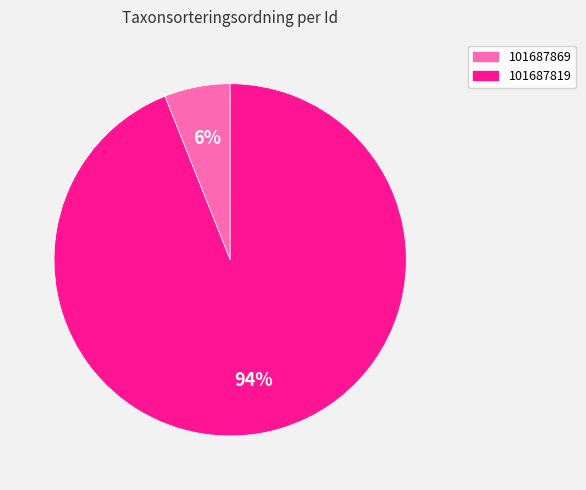

To the nearest percent, what is the difference between the 101687869 and 101687819 slice percentages?

88%